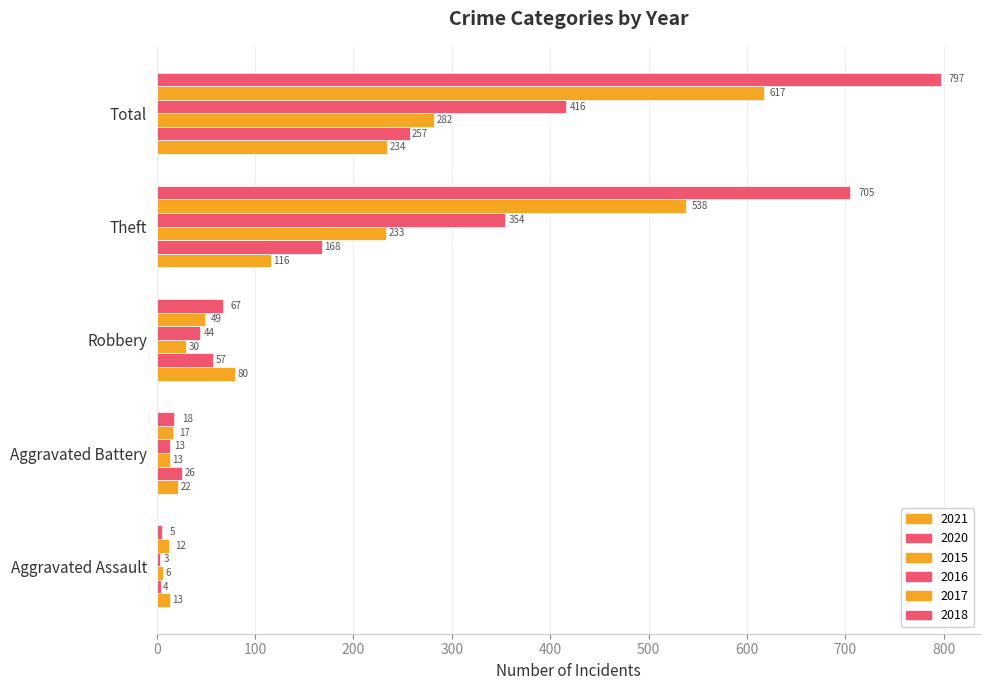

How many series are shown in this chart?

6